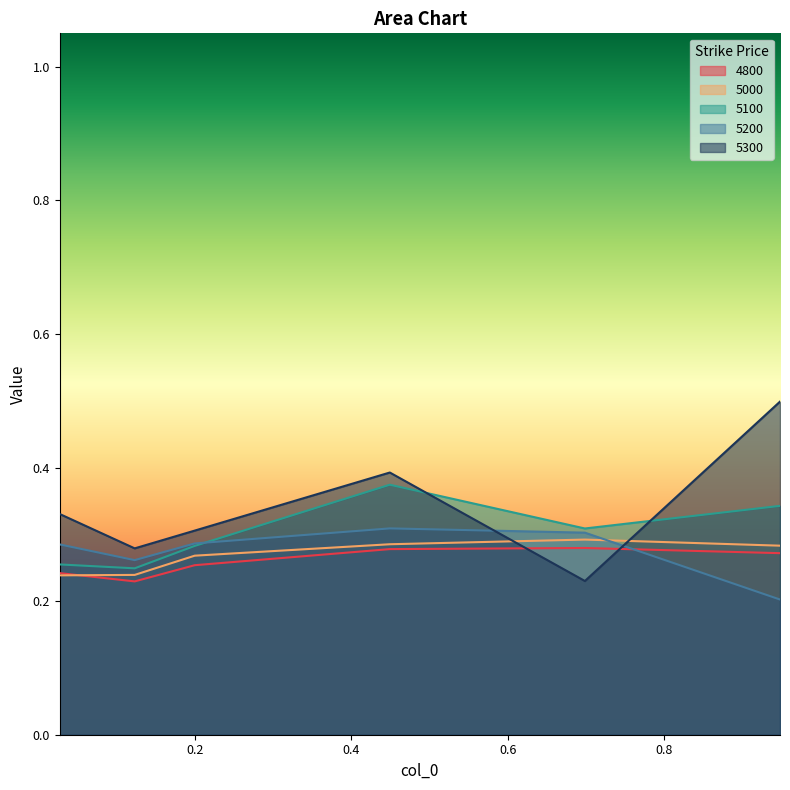

The 5100 series shows 0.3 at 0.2. True or false?

True